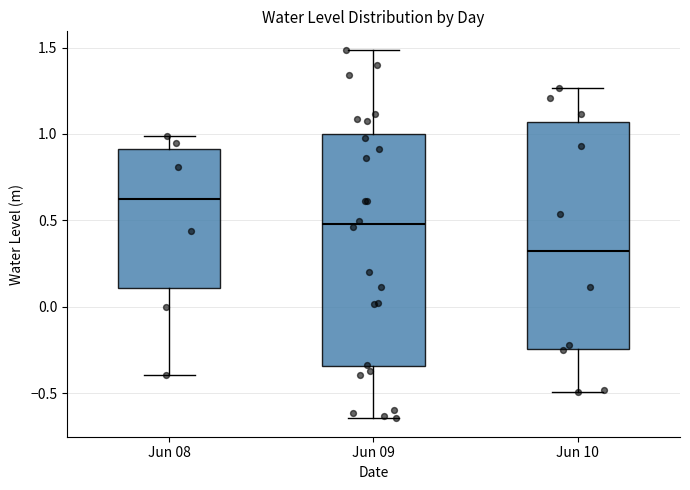

Reading left to right, read every box against the y-axis: the position of its median line, the range the box covers, and the ends of its whiskers. The values are not printed on the chart, so give them approximately, as read against the axis.

Jun 08: median 0.60, box 0.10 to 0.90, whiskers -0.40 to 1.00
Jun 09: median 0.50, box -0.35 to 1.00, whiskers -0.65 to 1.50
Jun 10: median 0.35, box -0.25 to 1.05, whiskers -0.50 to 1.25